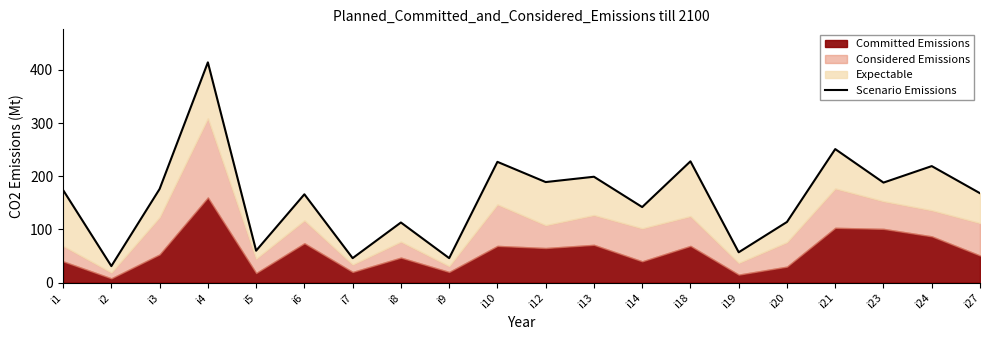

How many data points are above 174?

9